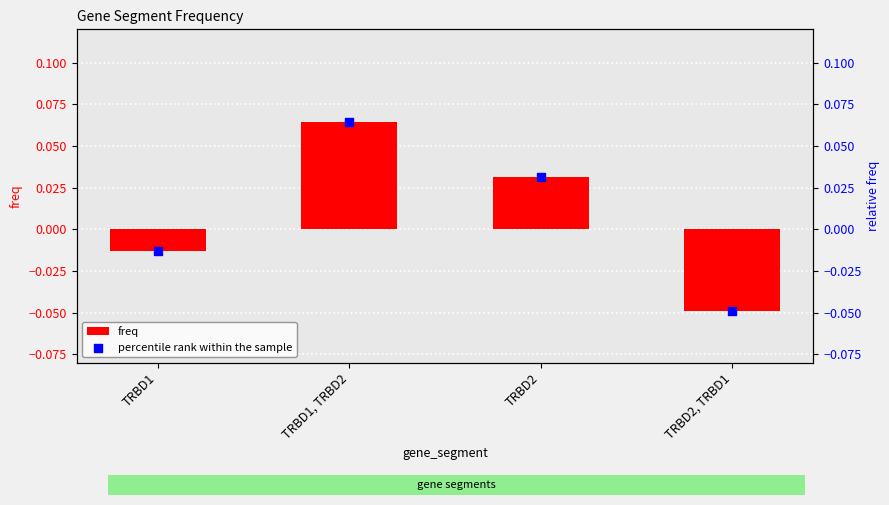

What is the total value across all series at TRBD1, TRBD2?

0.1